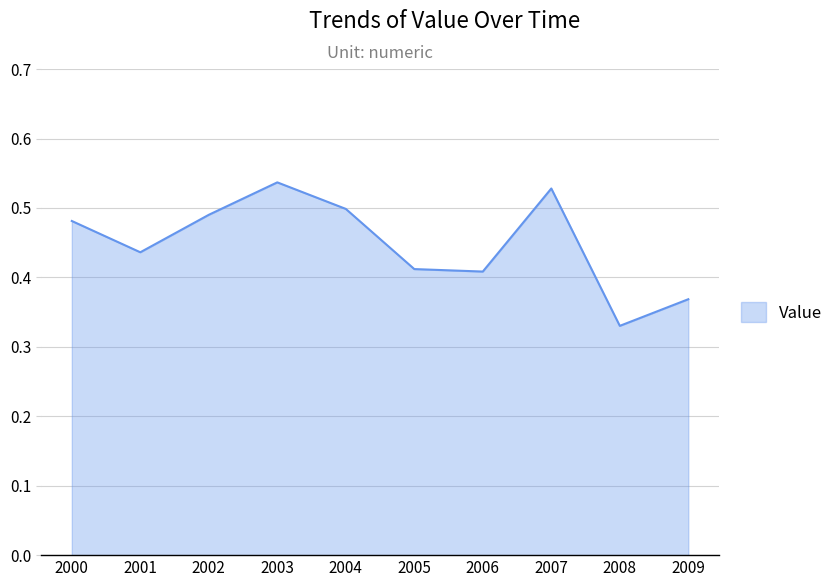

Which category has the lowest value across all series?

2008